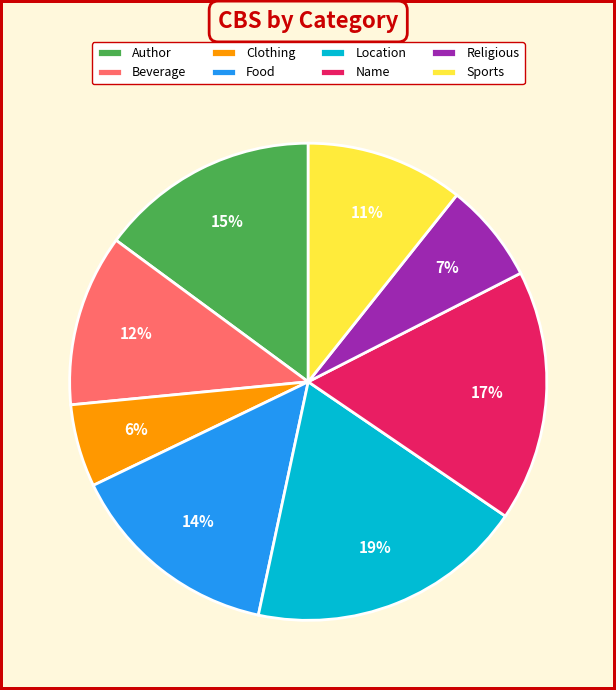

Is there any slice that represents more than half of the pie?

No